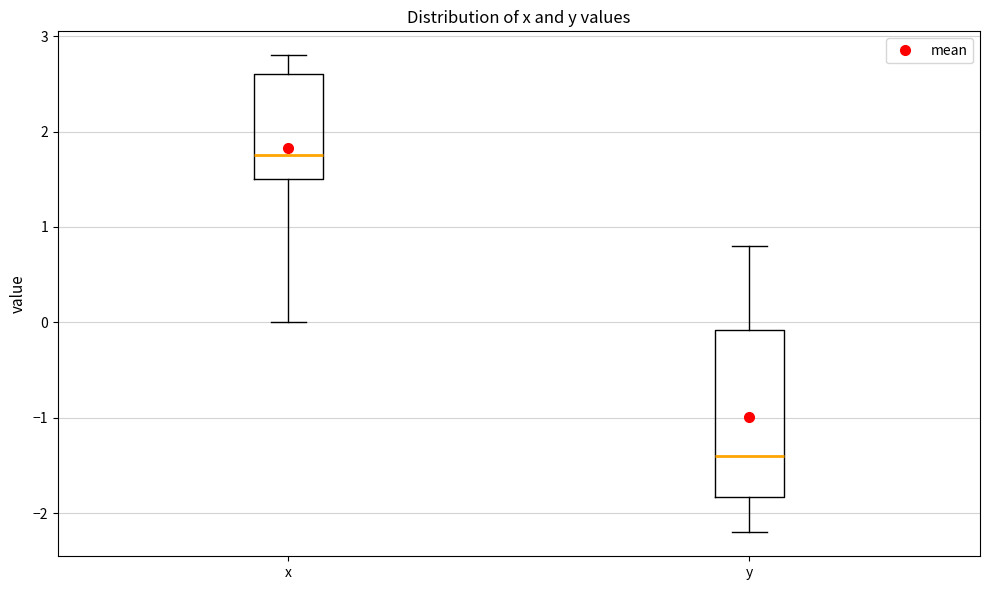

Reading left to right, read every box against the y-axis: the position of its median line, the range the box covers, and the ends of its whiskers. The values are not printed on the chart, so give them approximately, as read against the axis.

x: median 1.8, box 1.5 to 2.6, whiskers 0.0 to 2.8
y: median -1.4, box -1.8 to -0.1, whiskers -2.2 to 0.8